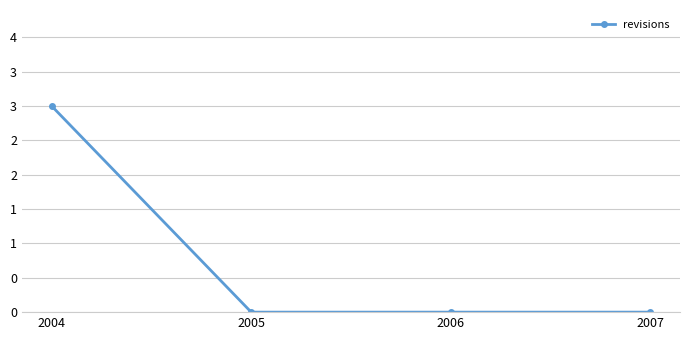

Rank the categories by value from highest to lowest.

2004, 2005, 2006, 2007